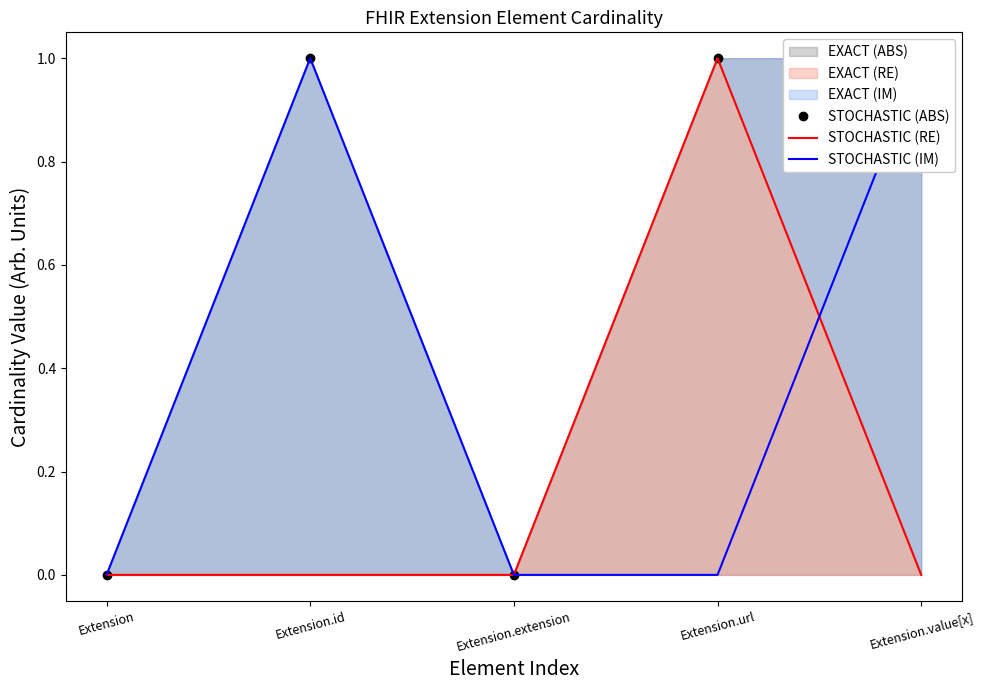

What is the total value across all series at Extension.url?

2